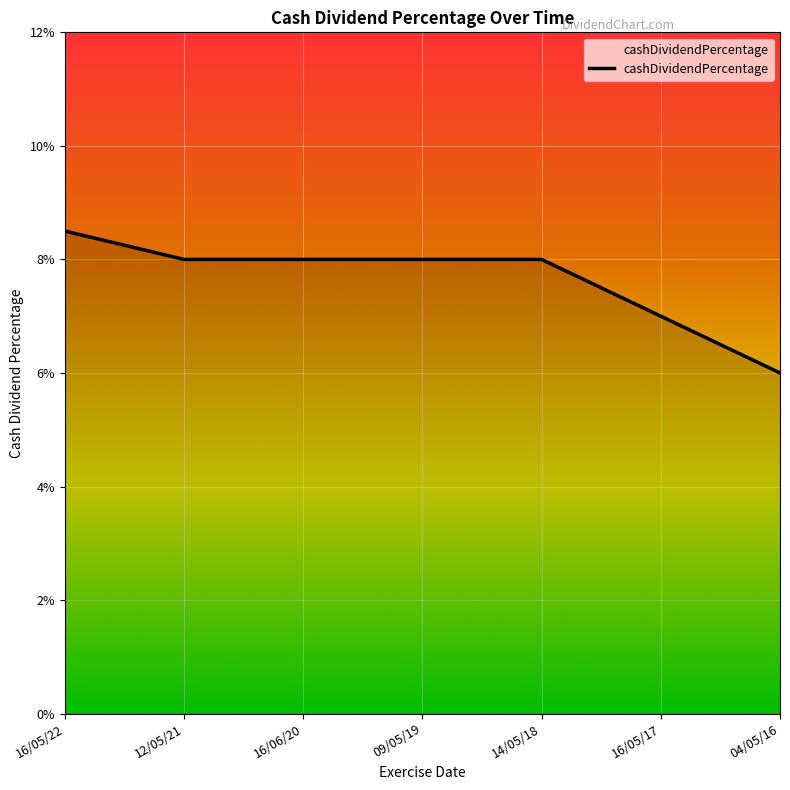

List the labels in order of value, largest first.

16/05/22, 12/05/21, 16/06/20, 09/05/19, 14/05/18, 16/05/17, 04/05/16